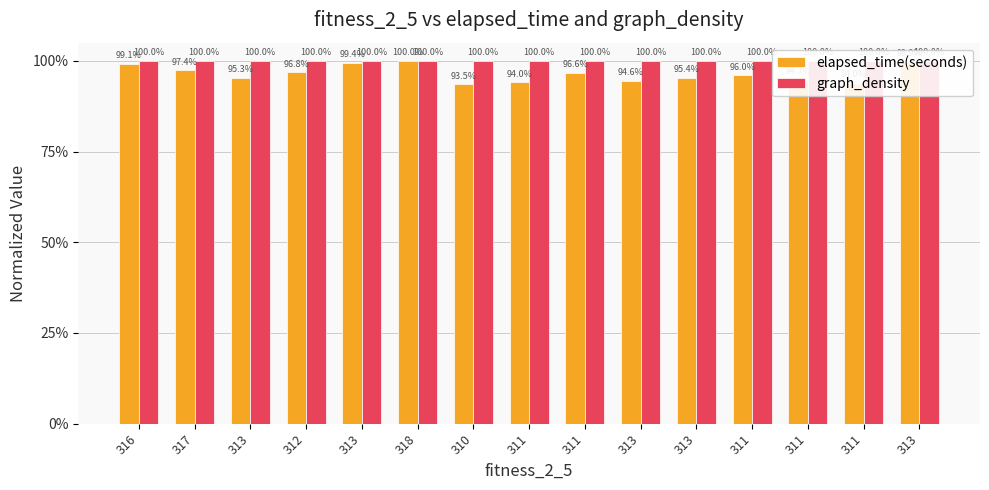

What is the value of the elapsed_time(seconds) bar at the 11th from the left?

1.0